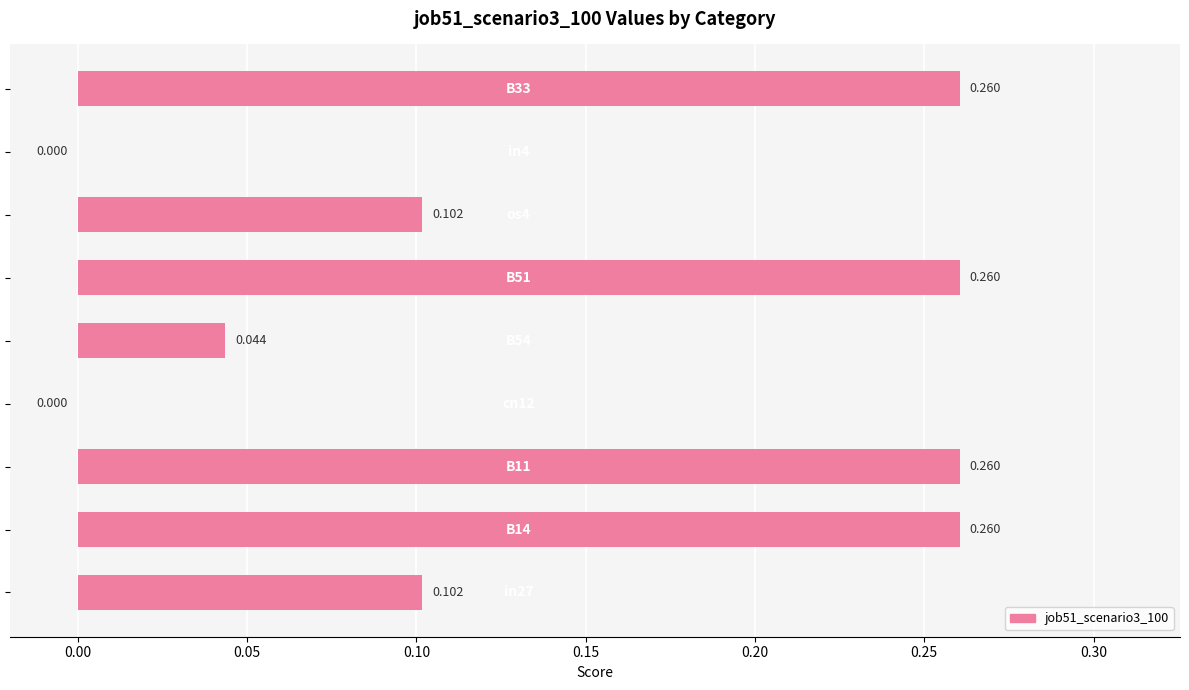

What is the difference between the maximum and second lowest values?

0.3